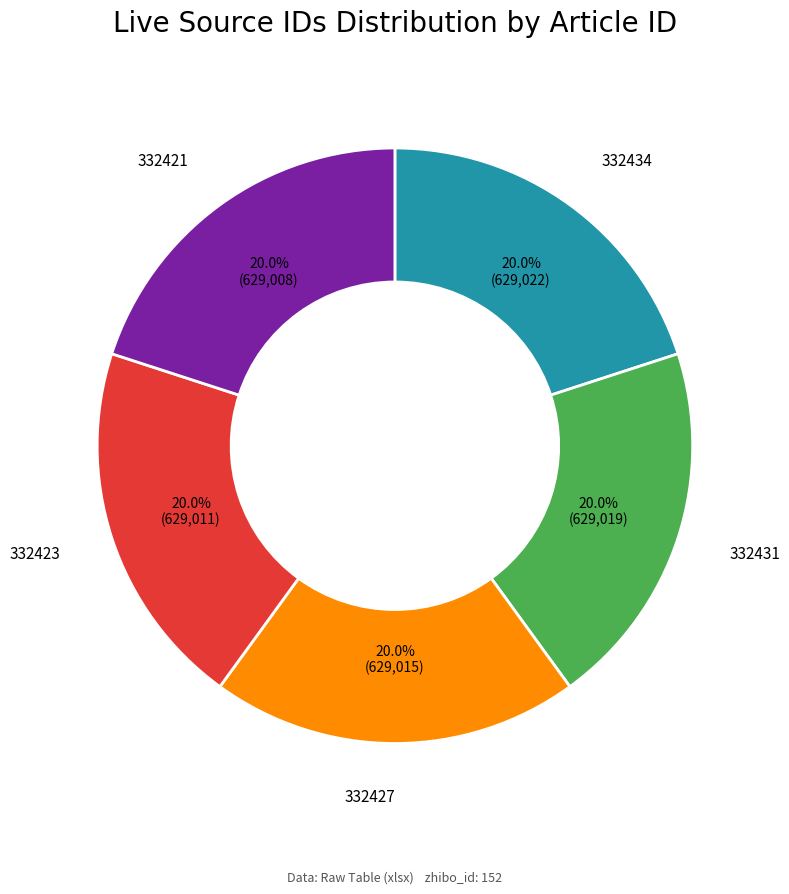

Approximately how many times larger is the value at 332427 compared to 332423?

1.0